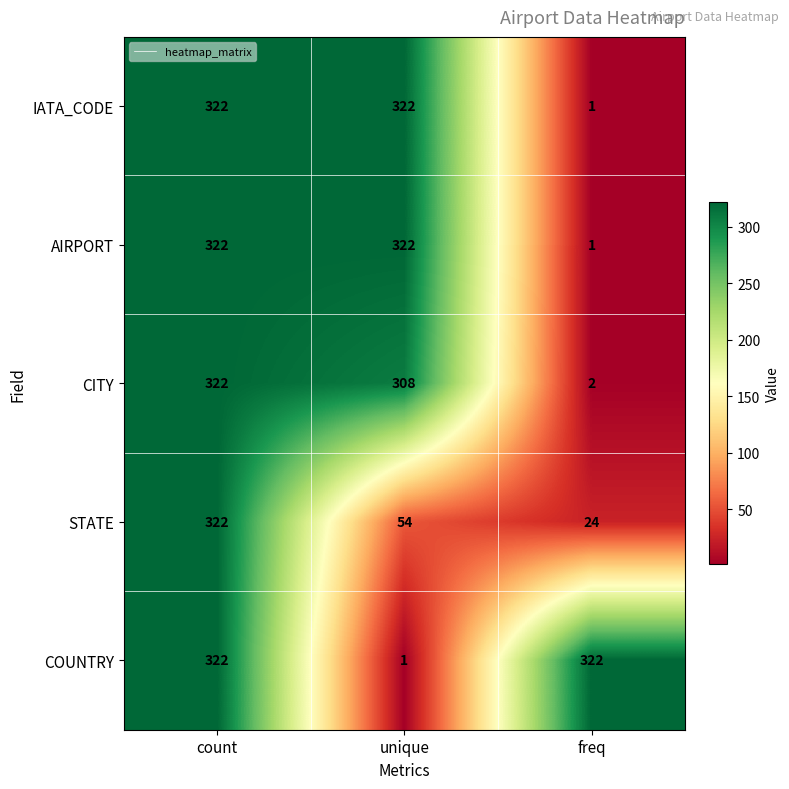

At which label is COUNTRY closest to 161?

unique